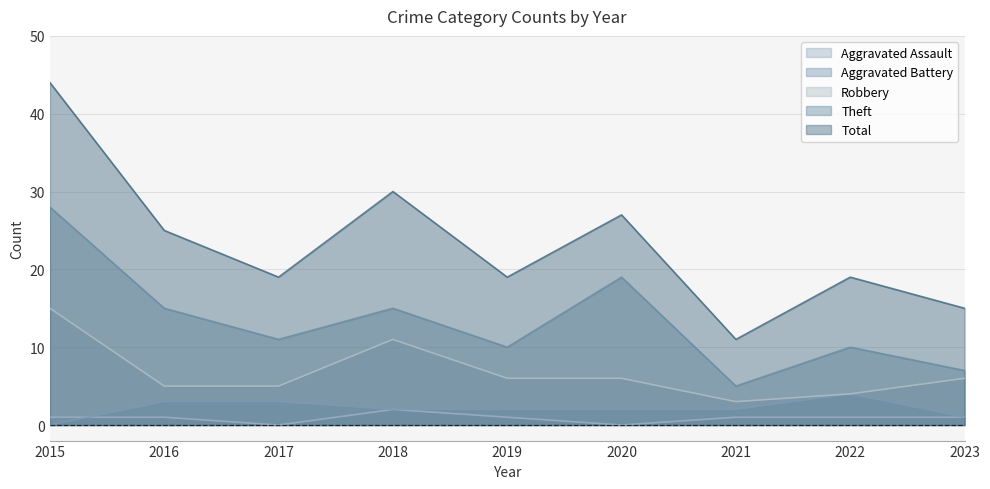

True or false: Theft and Aggravated Battery intersect in this chart.

False